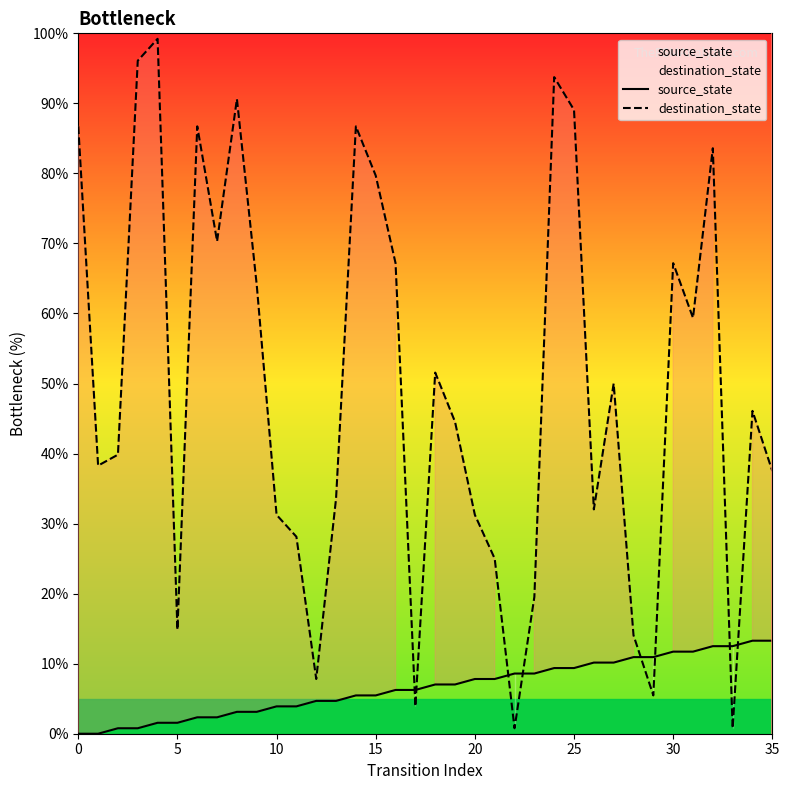

Is it true that source_state equals 7.8 at 21?

True